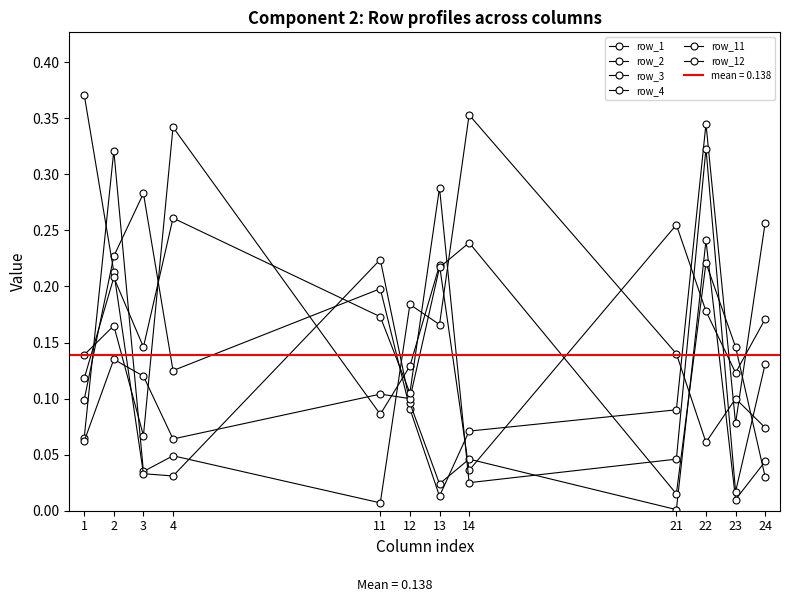

What is the value of the row_12 point at the 4th from the left?

0.3